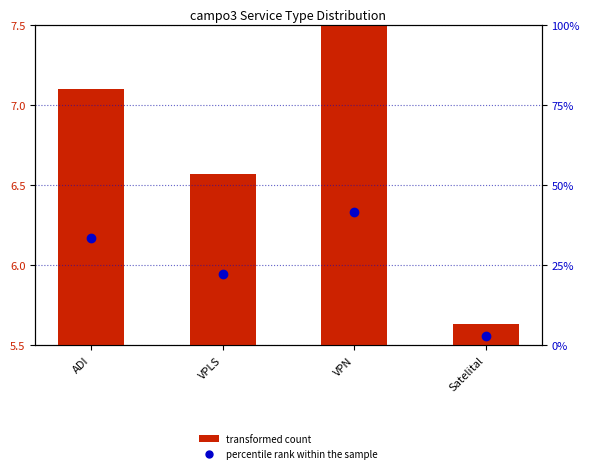

What is the value of the percentile rank within the sample bar at the 2nd from the left?

22.2